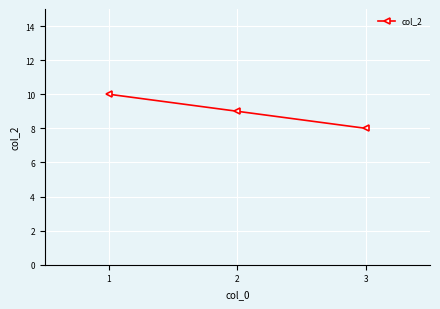

Count the values in the range 8 to 10.

3